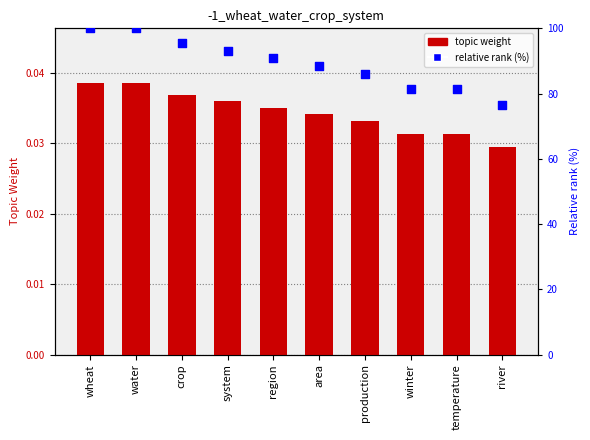

What are all the series names shown in the legend?

topic weight, relative rank (%)